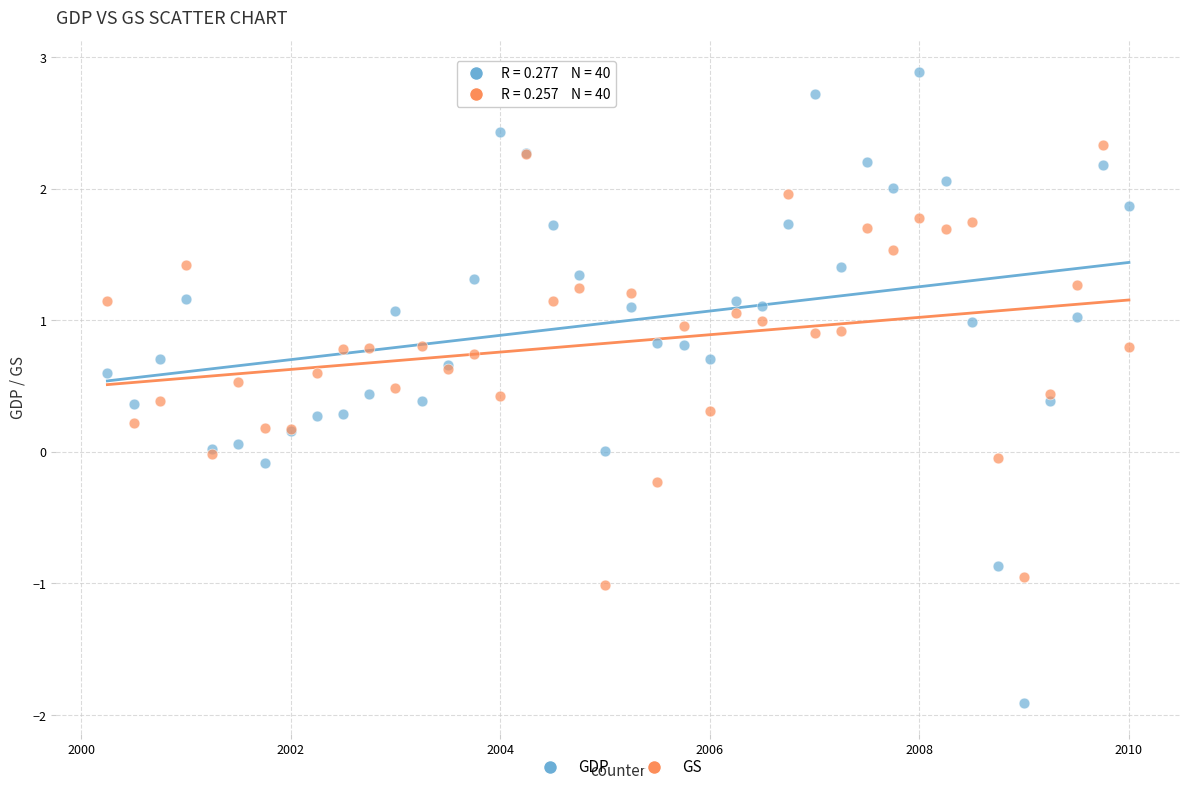

Which series reaches the maximum Y coordinate?

GDP